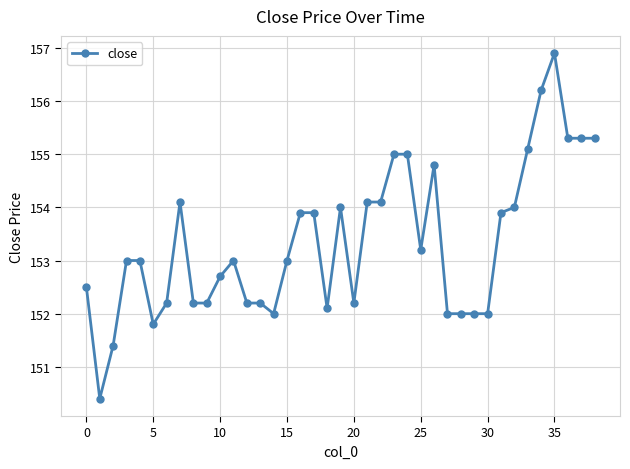

What is the value of the 16th point from the left?

153.0